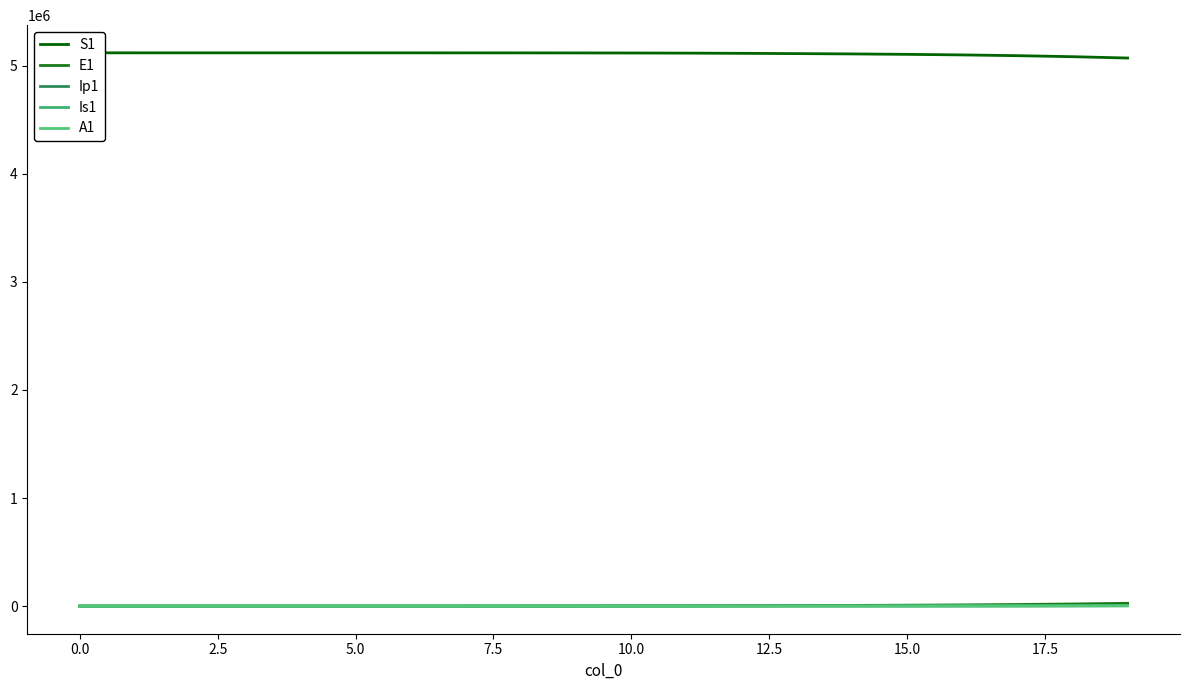

True or false: S1 has more than 2 points higher than both neighbors.

False